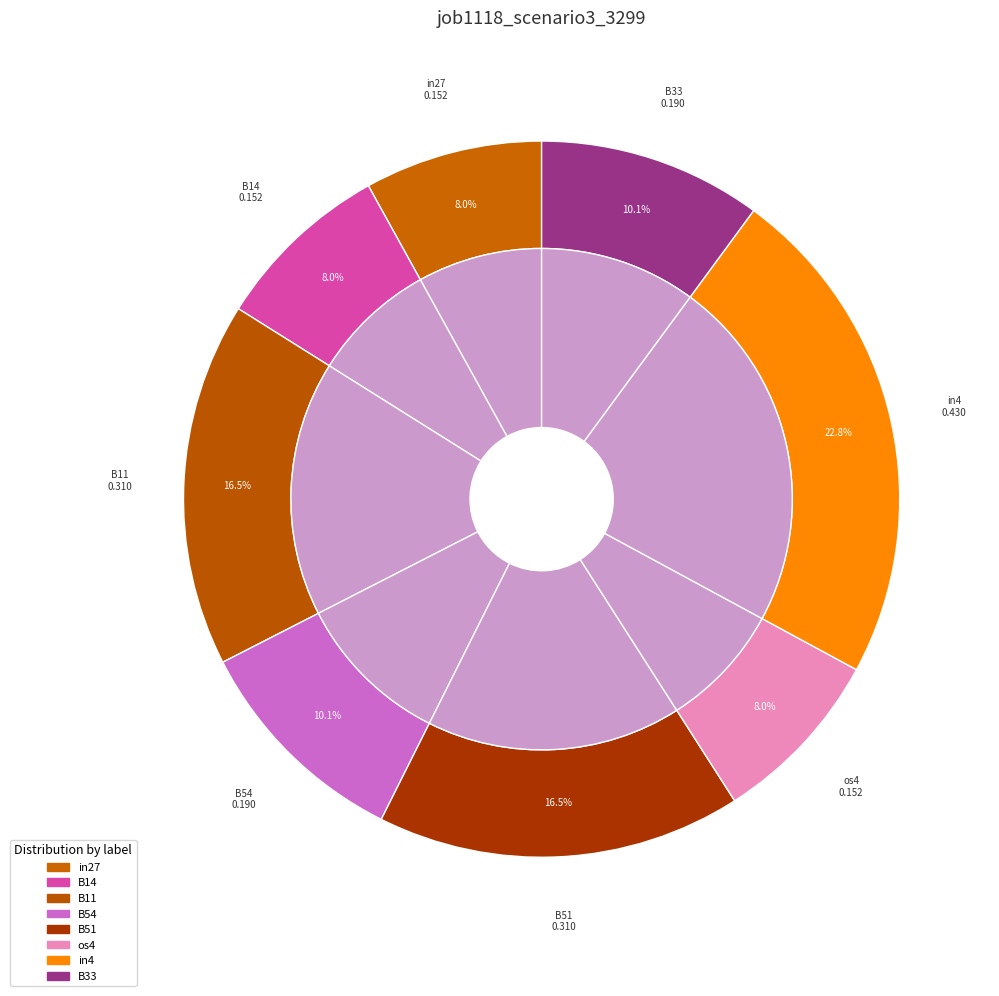

How many slices are in this pie chart?

8